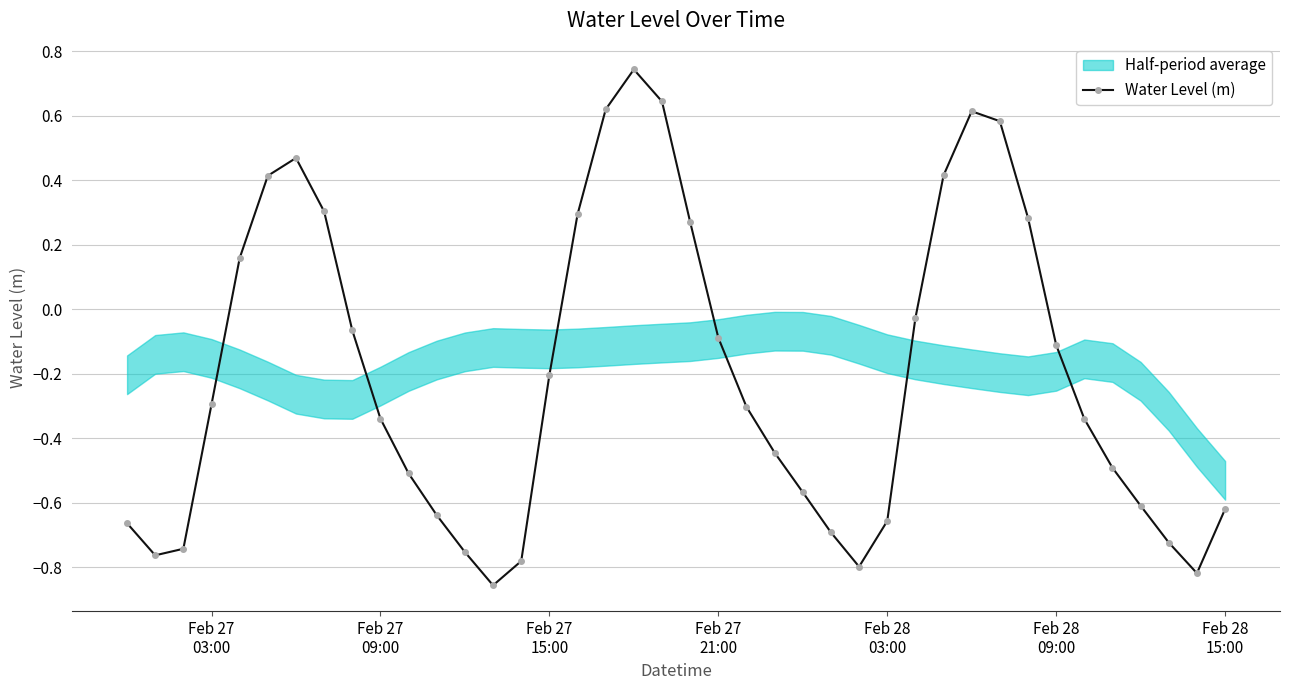

In Water Level (m), how many points are lower than both neighbors (excluding endpoints)?

4